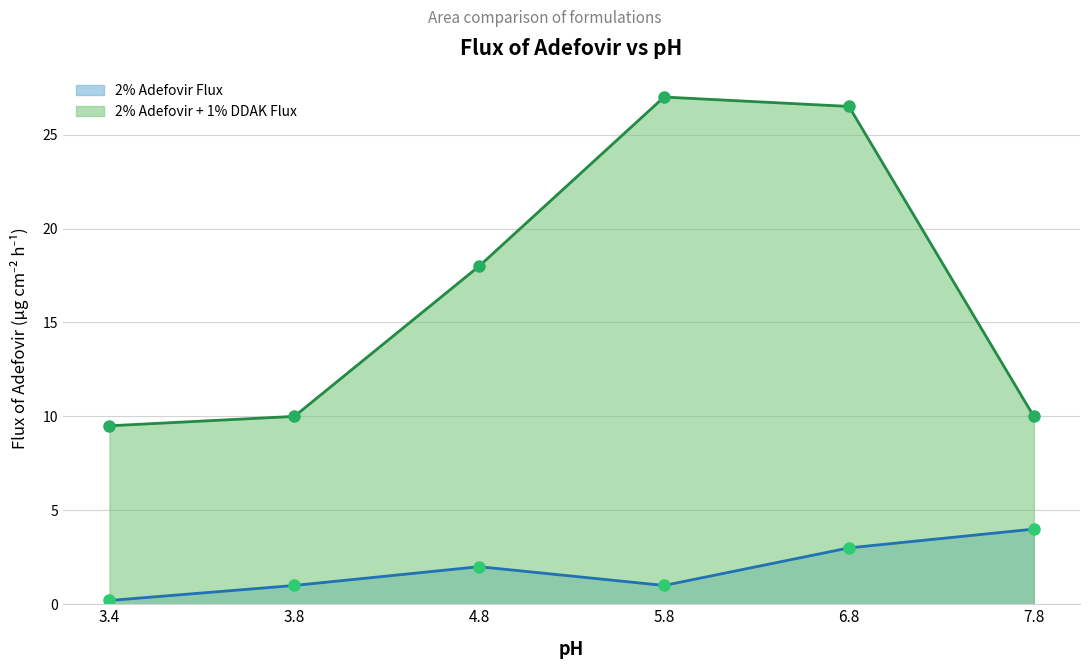

How many categories are shown in the chart?

6